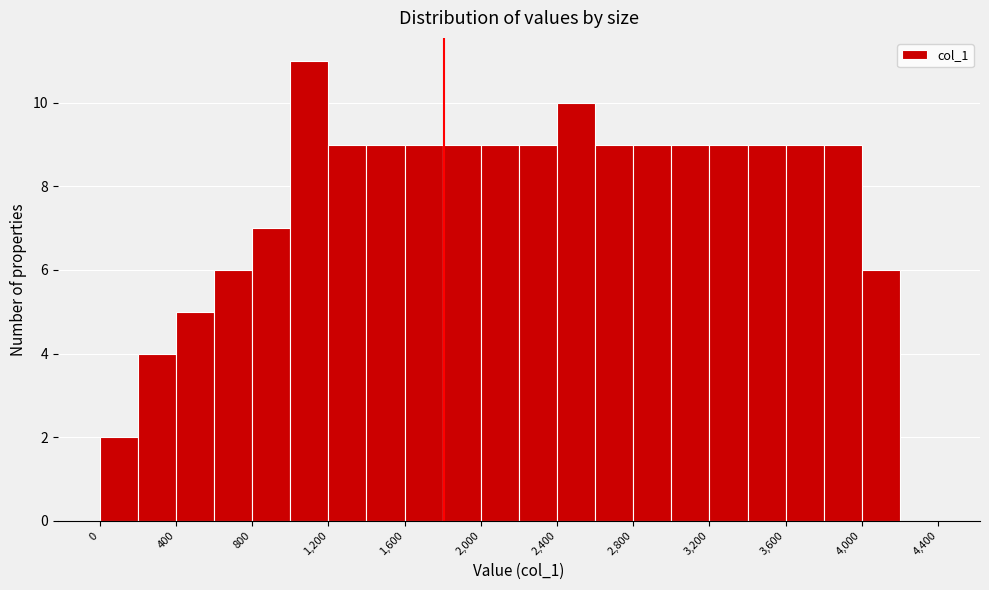

Reading left to right, list every bar in this chart as the range it spans on the x-axis followed by its height. The values are not printed on the chart, so give them approximately, as read against the axis.

0 to 200: 2
200 to 400: 4
400 to 600: 5
600 to 800: 6
800 to 1000: 7
1000 to 1200: 11
1200 to 1400: 9
1400 to 1600: 9
1600 to 1800: 9
1800 to 2000: 9
2000 to 2200: 9
2200 to 2400: 9
2400 to 2600: 10
2600 to 2800: 9
2800 to 3000: 9
3000 to 3200: 9
3200 to 3400: 9
3400 to 3600: 9
3600 to 3800: 9
3800 to 4000: 9
4000 to 4200: 6
4200 to 4400: 0